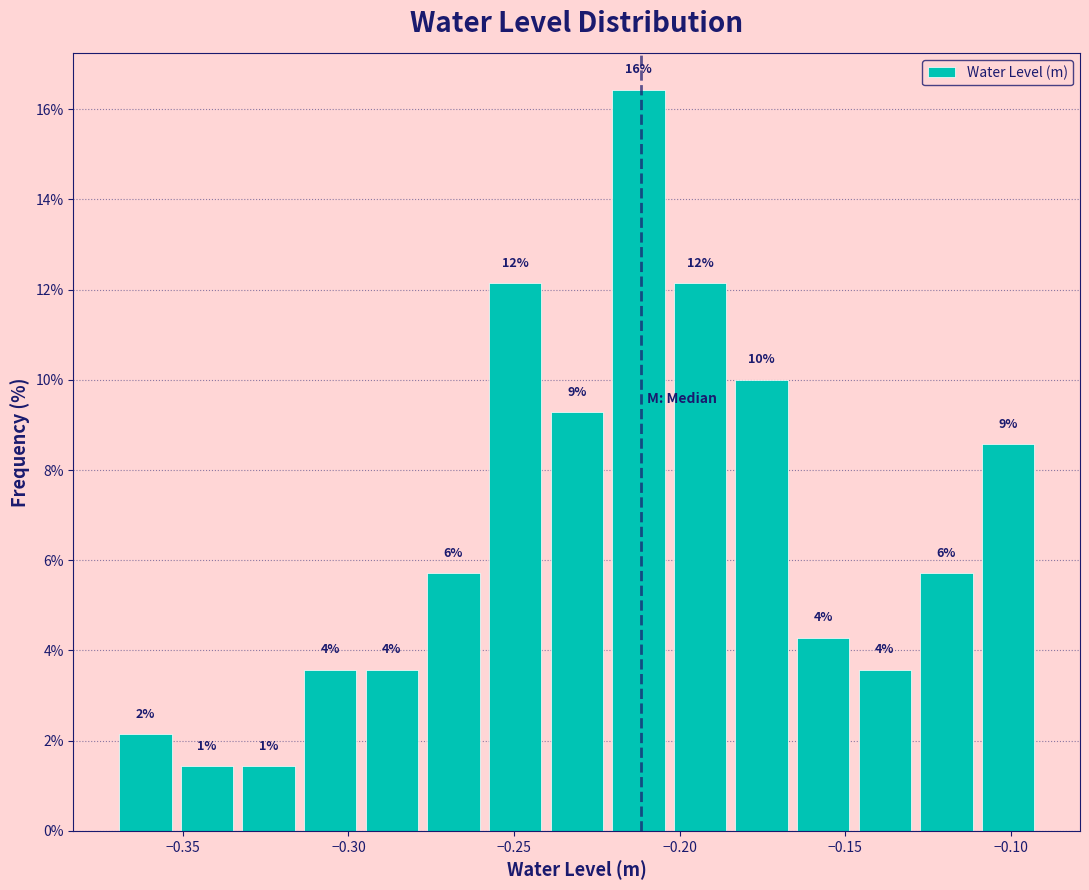

Read against the x-axis, roughly where is the centre of the tallest bar?

-0.210